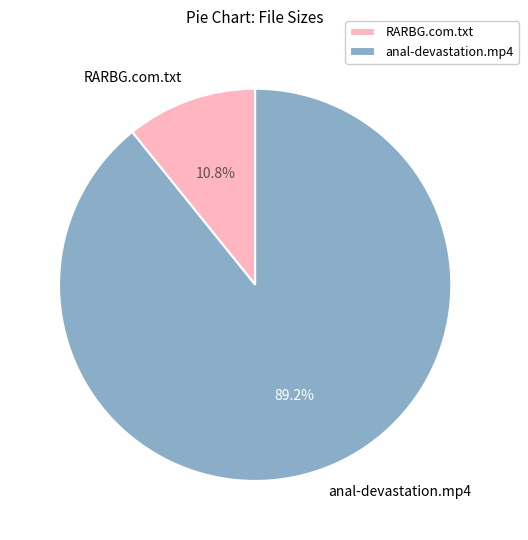

To the nearest percent, what portion does anal-devastation.mp4 represent?

89%